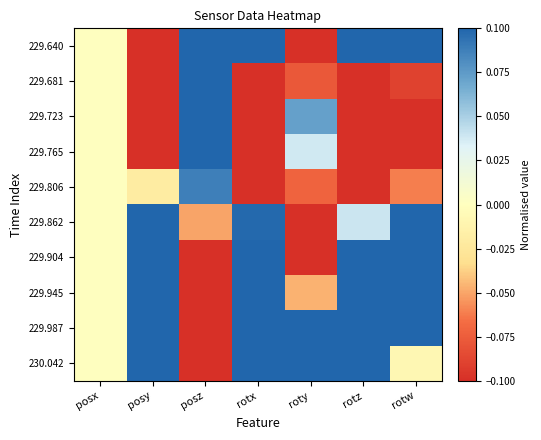

Which category has the lowest value across all series?

posy